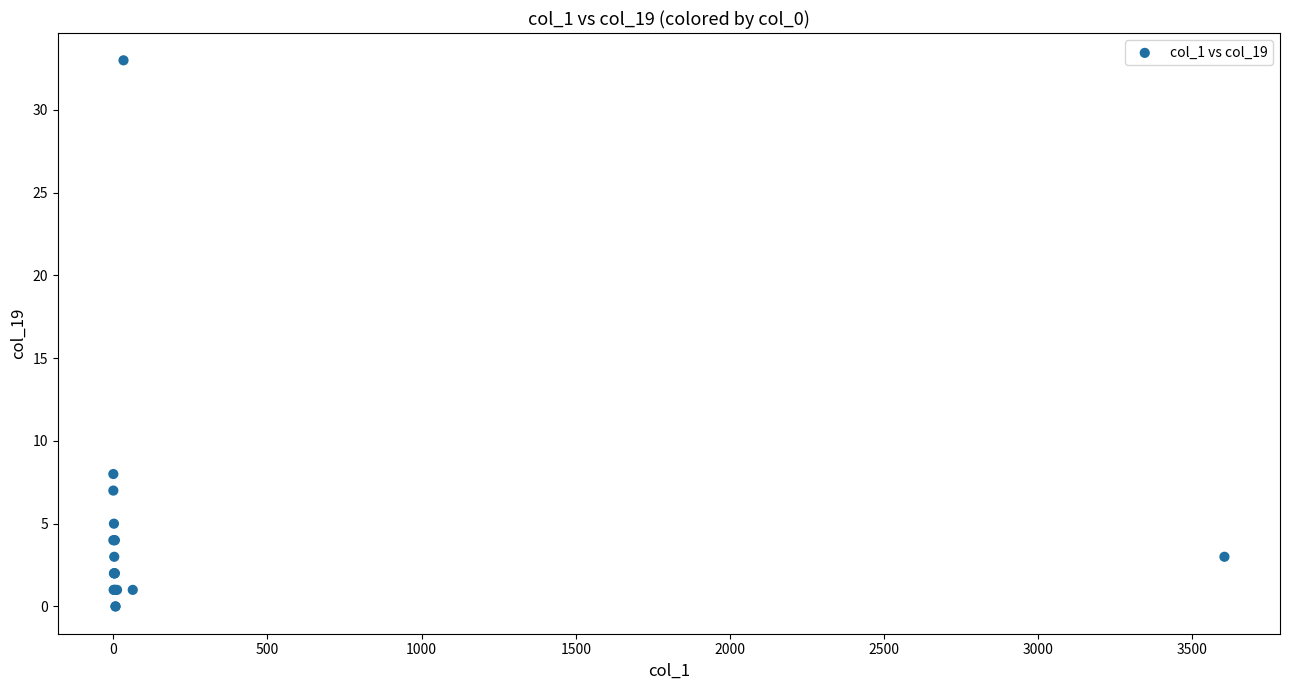

What Y value in the scatter plot is closest to 16?

8